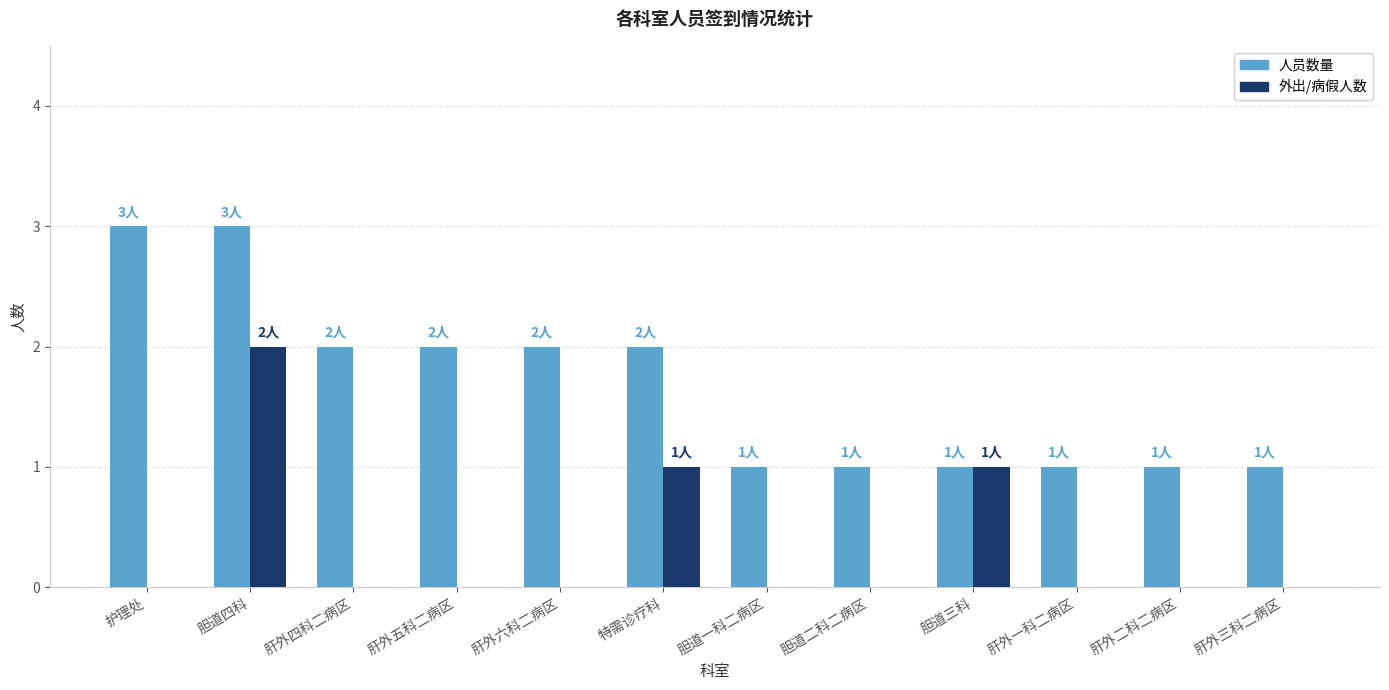

What are all the series names shown in the legend?

人员数量, 外出/病假人数